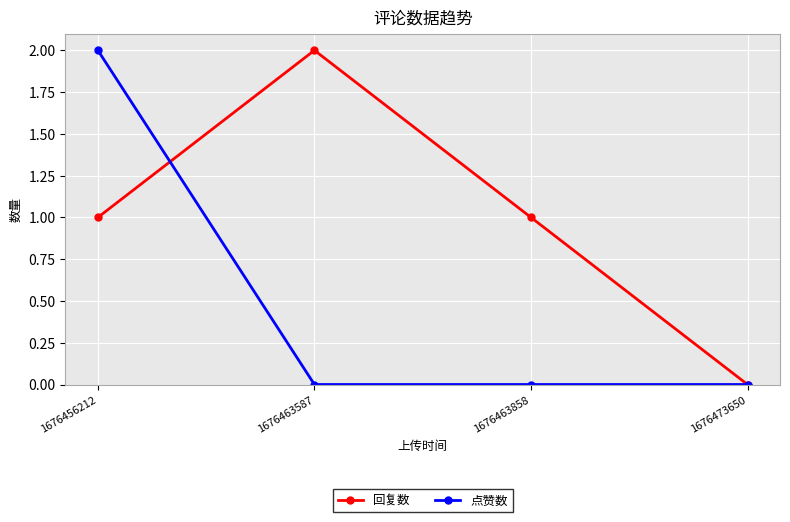

True or false: 回复数 has more than 1 points higher than both neighbors.

False